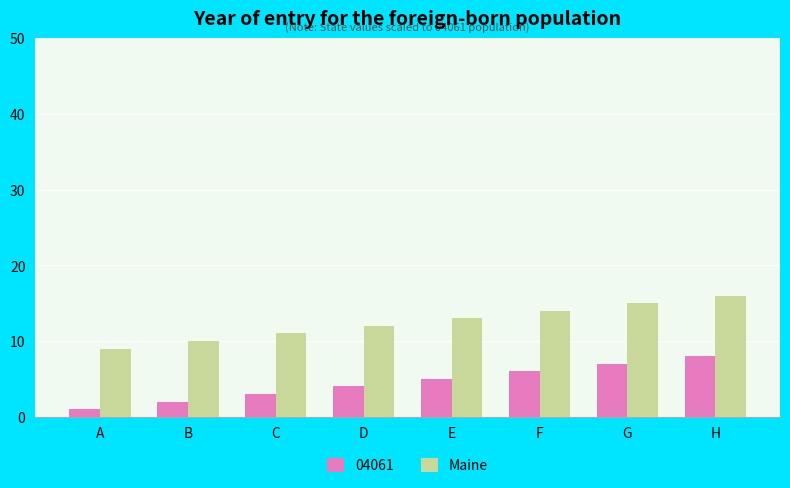

What is the sum of the Maine values at D and B?

22